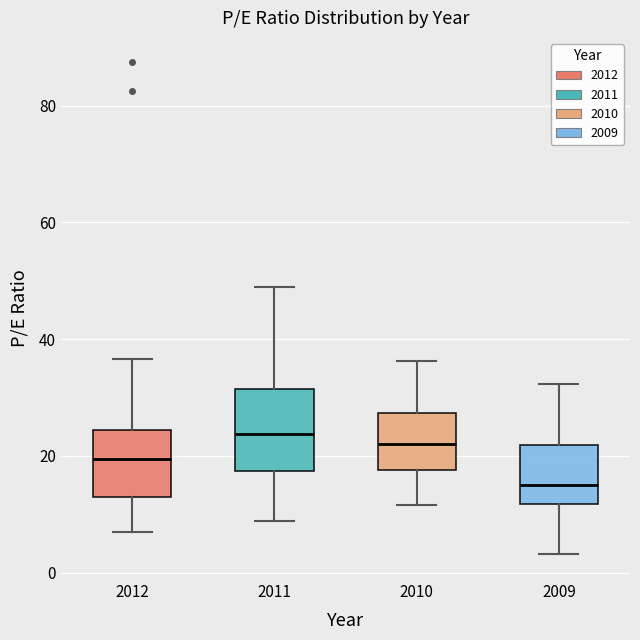

Reading left to right, read every box against the y-axis: the position of its median line, the range the box covers, and the ends of its whiskers. The values are not printed on the chart, so give them approximately, as read against the axis.

2012: median 20, box 12 to 24, whiskers 8 to 36
2011: median 24, box 18 to 32, whiskers 8 to 48
2010: median 22, box 18 to 28, whiskers 12 to 36
2009: median 16, box 12 to 22, whiskers 4 to 32